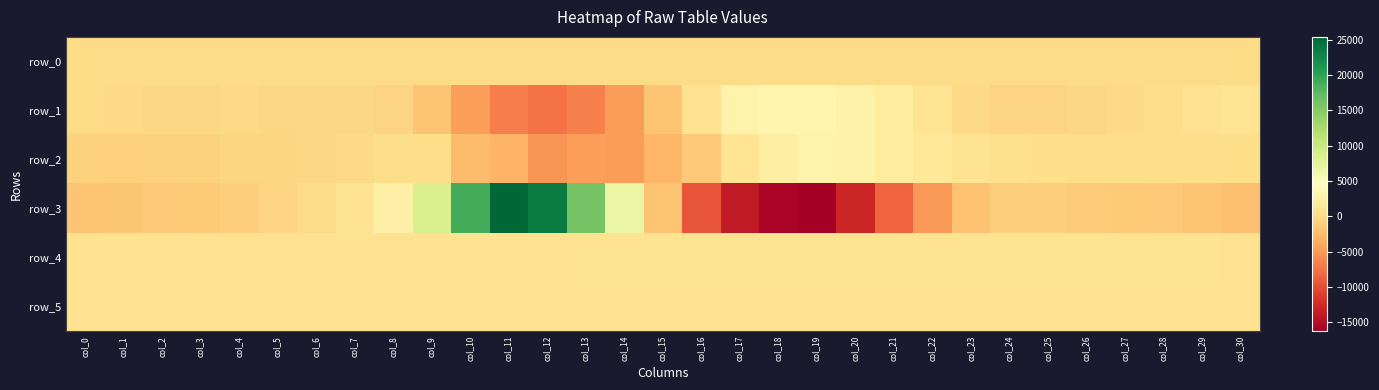

What is the highest value of the row_5 series?

836.0